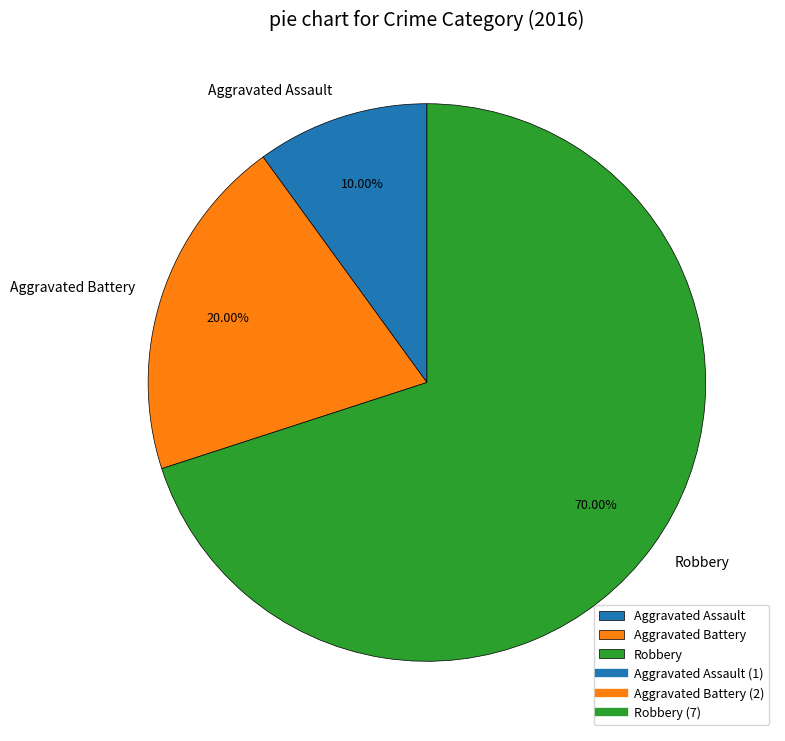

Approximately how many times larger is the value at Aggravated Battery compared to Robbery?

0.3